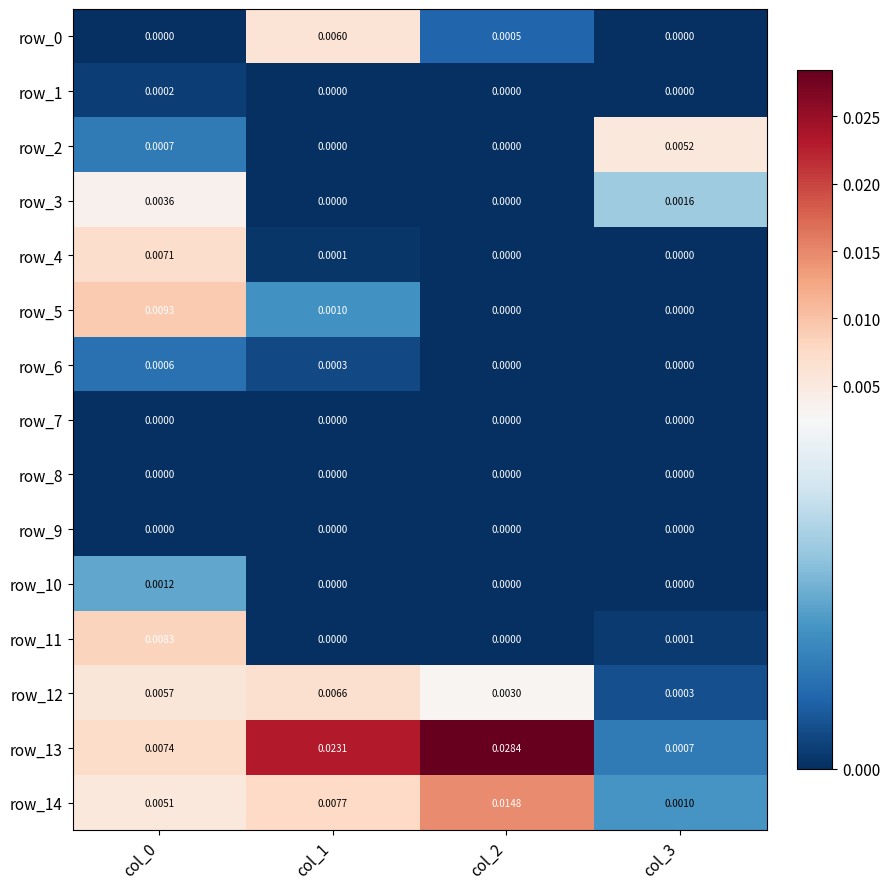

How many positive values does the row_4 series have?

2